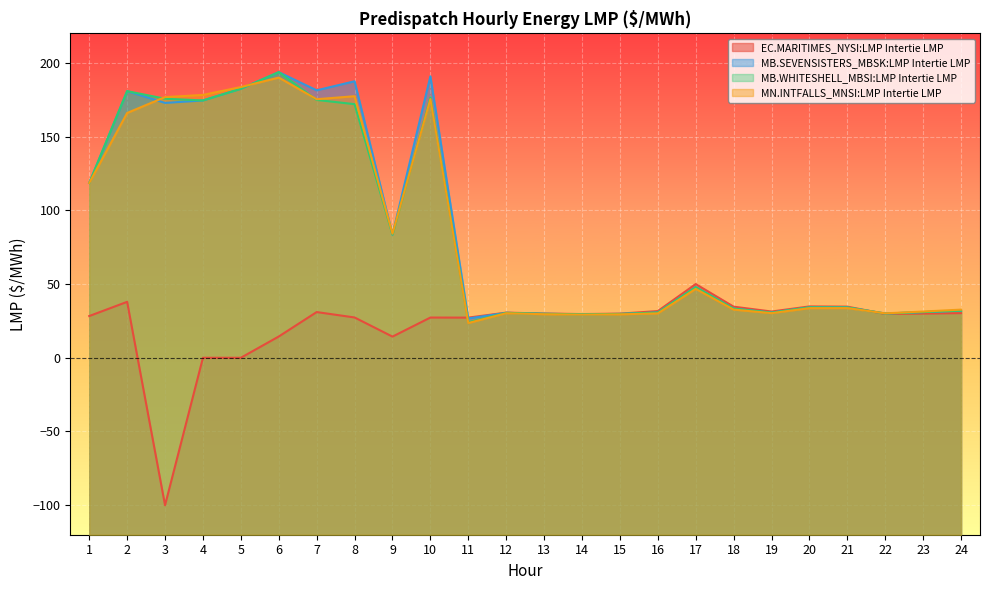

How many values in the EC.MARITIMES_NYSI:LMP Intertie LMP series exceed 29?

15